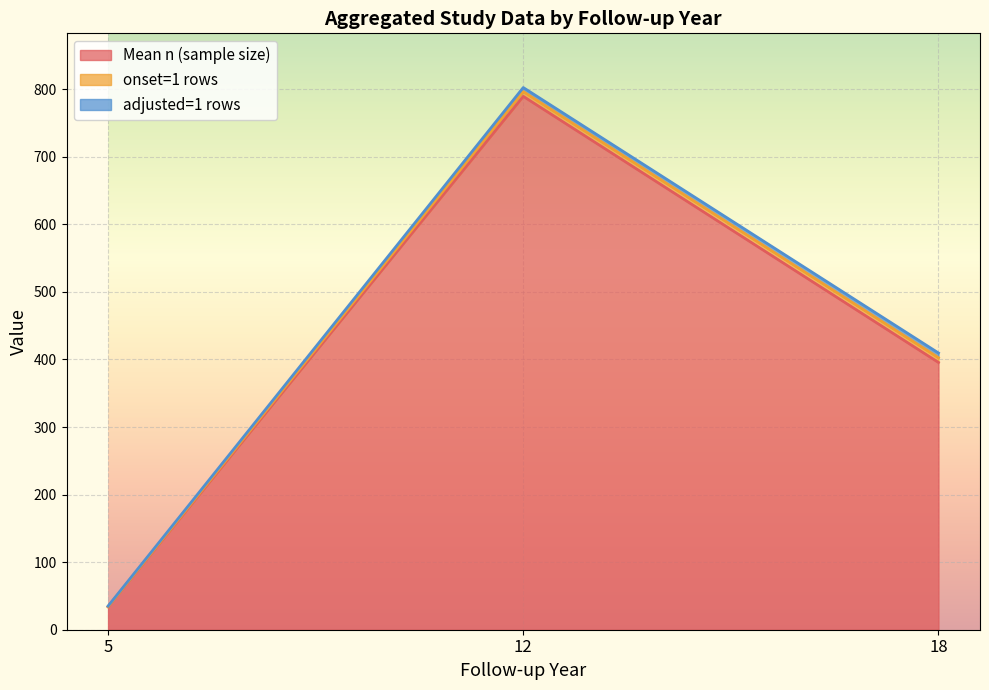

True or false: n (sample size) and adjusted intersect in this chart.

False